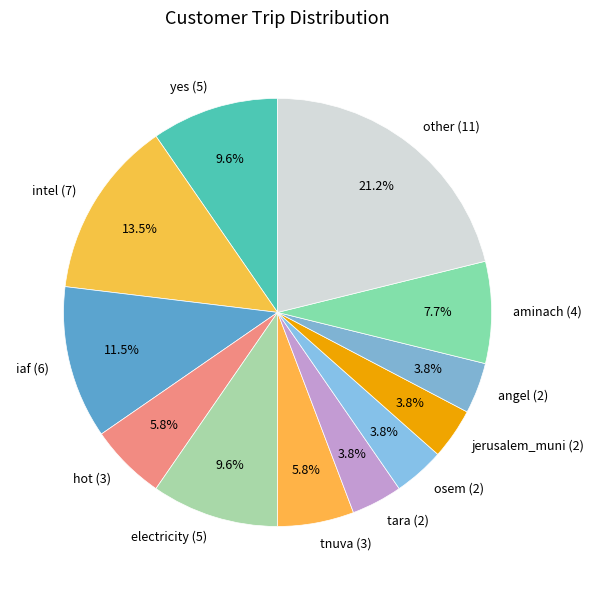

The jerusalem_muni slice represents 12% of the pie. True or false?

False